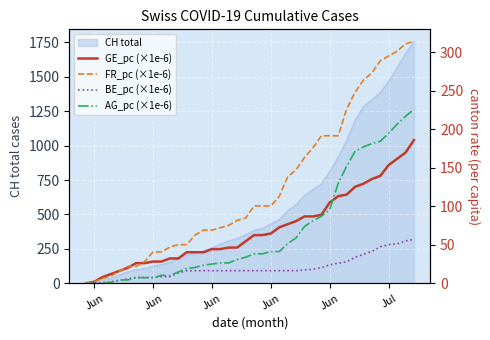

List the series in order of their peak value, lowest first.

BE_pc (×1e-6), GE_pc (×1e-6), AG_pc (×1e-6), FR_pc (×1e-6)